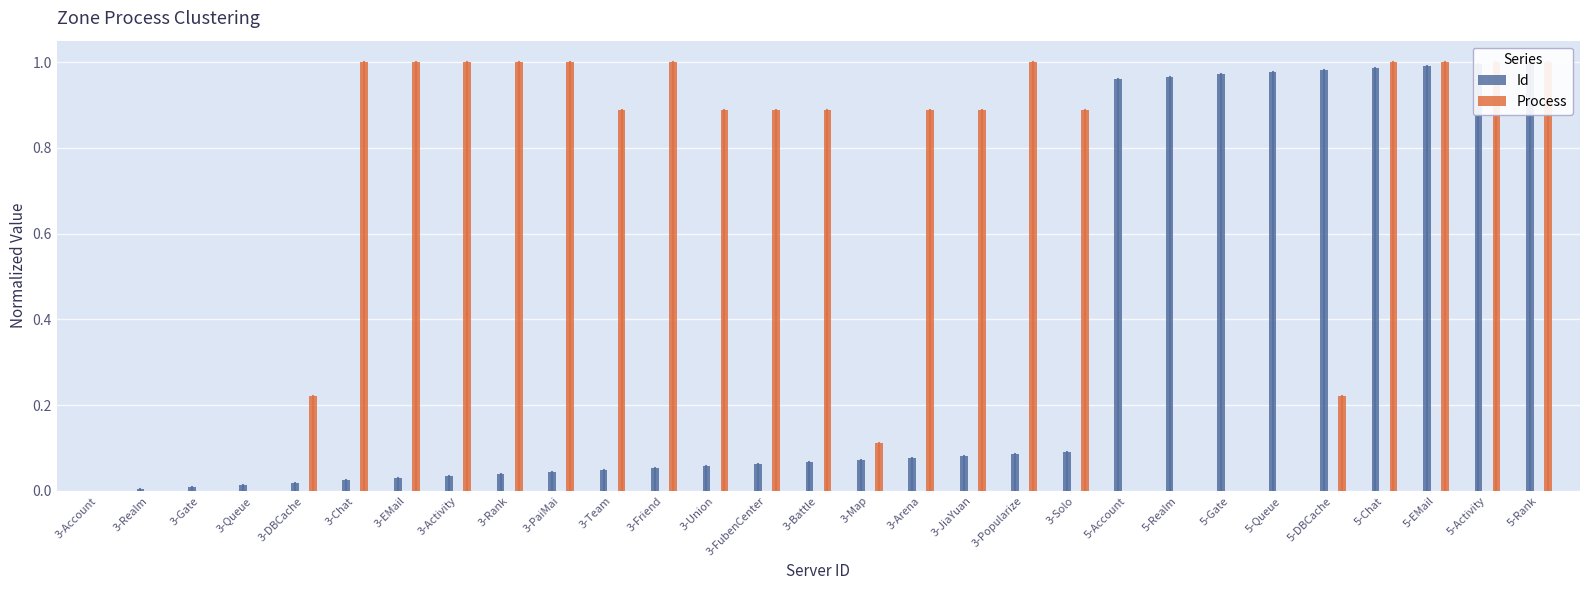

What is the maximum value for Id?

1.0